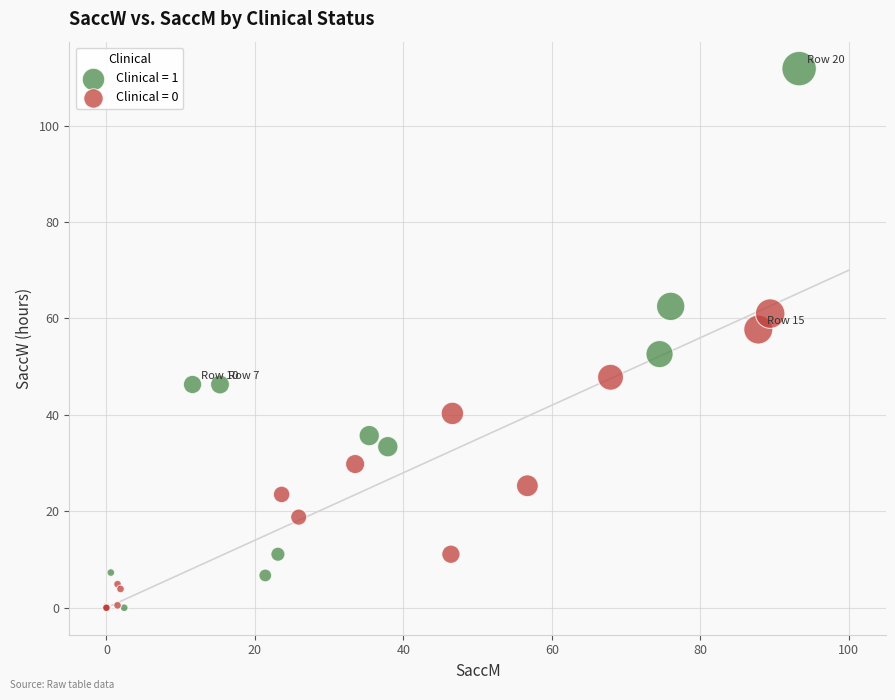

Which series has the widest spread of Y values?

Clinical = 1